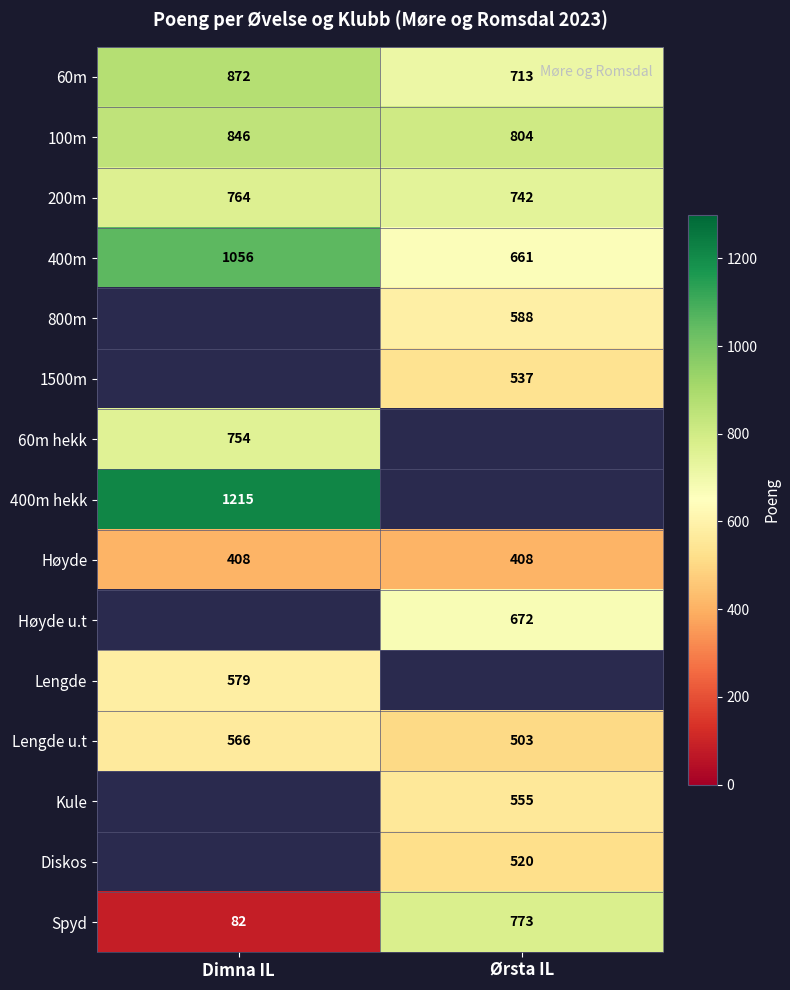

Between Ørsta IL and Dimna IL, which is larger?

Dimna IL